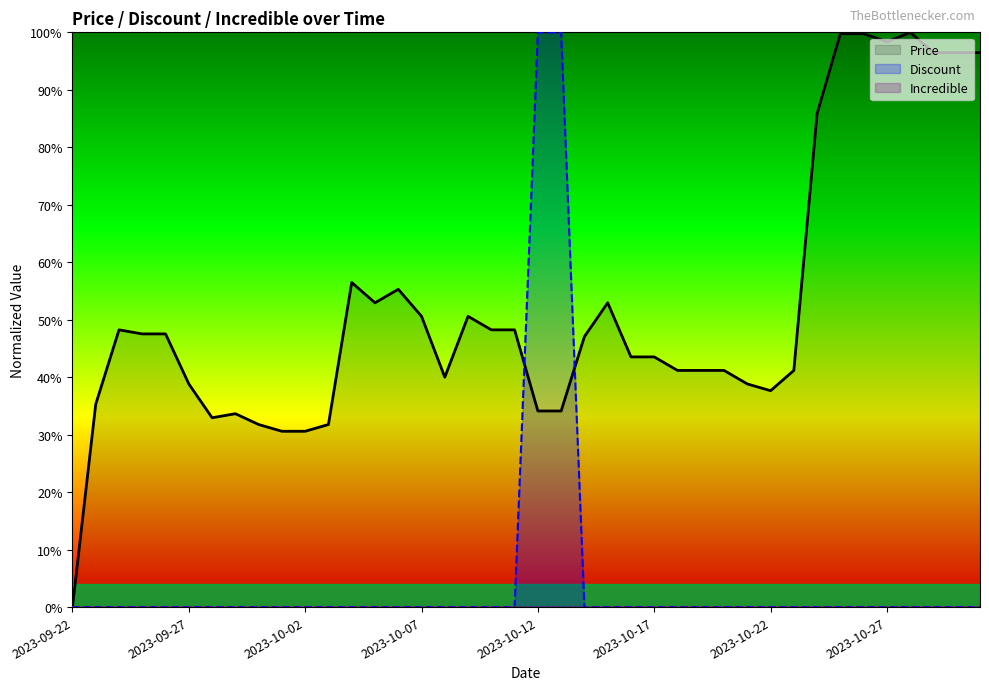

The Price series shows 0.5 at 2023-10-09. True or false?

True